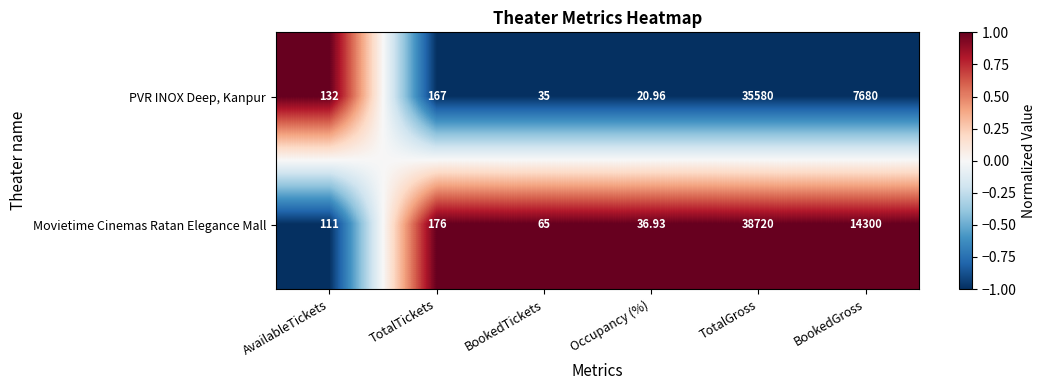

Rank the series at AvailableTickets from highest to lowest value.

PVR INOX Deep, Kanpur, Movietime Cinemas Ratan Elegance Mall